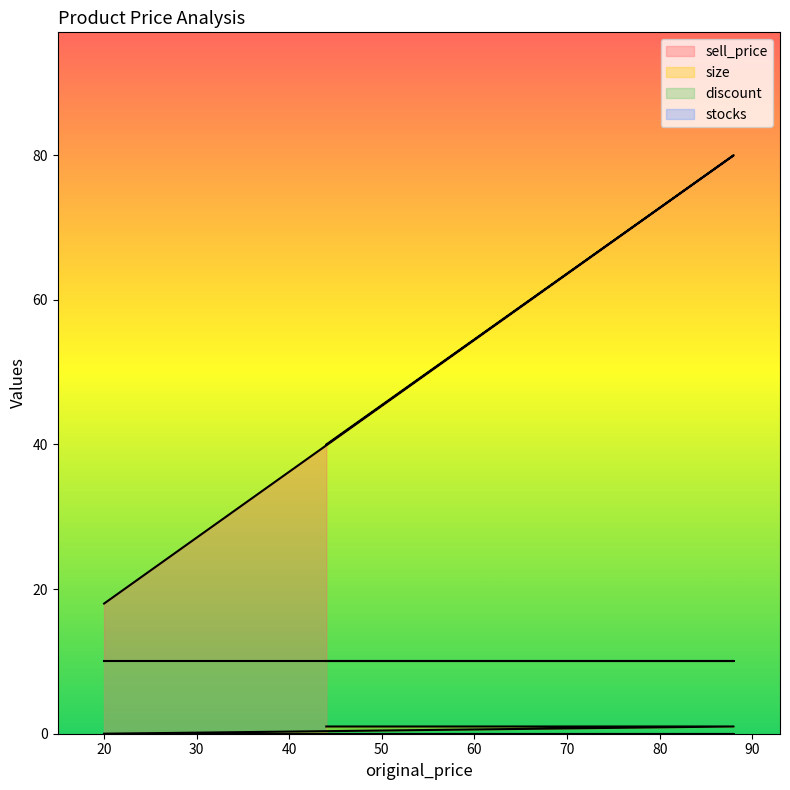

The value of size at 20 is 0. True or false?

True